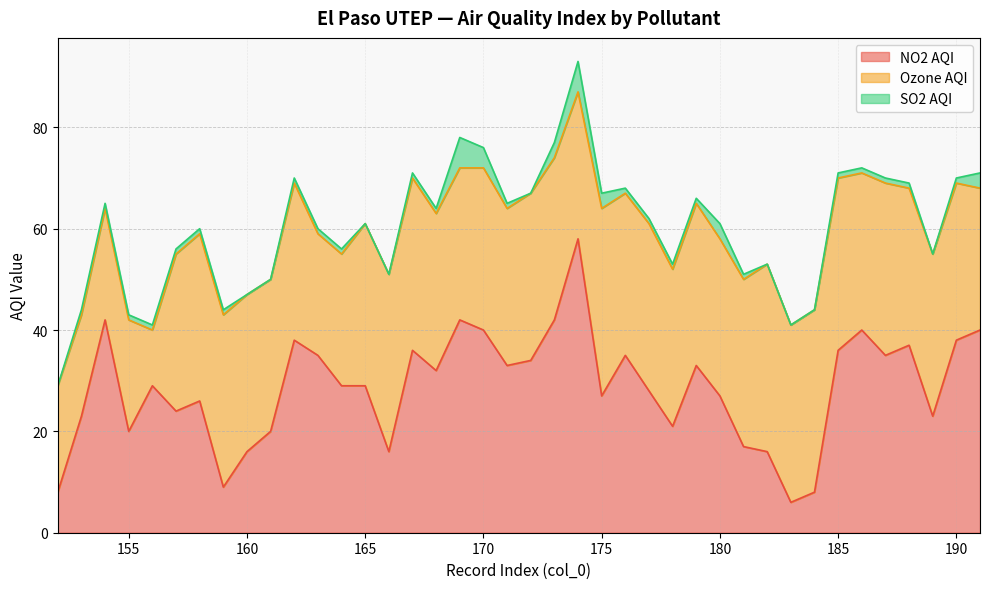

What is the difference between the maximum and minimum values in the NO2 AQI series?

52